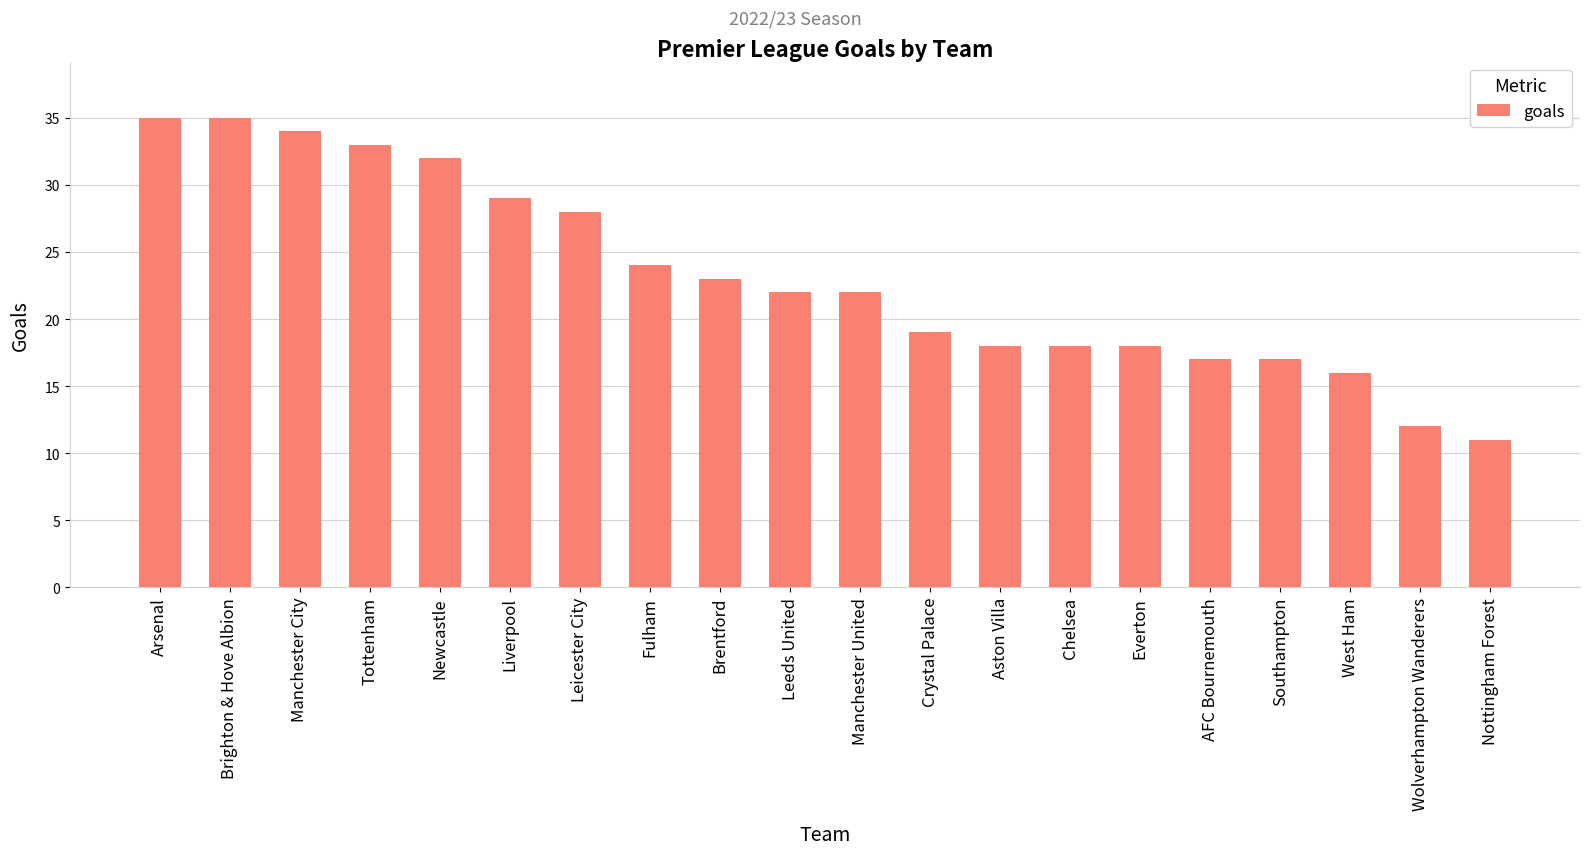

How many data points does each series have?

20